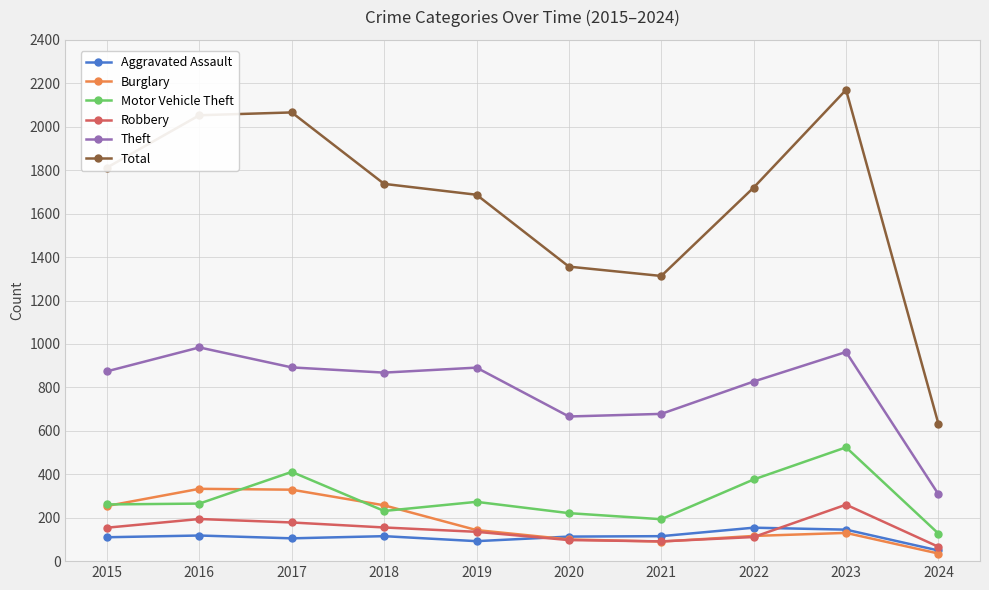

What is the lowest value of the Total series?

632